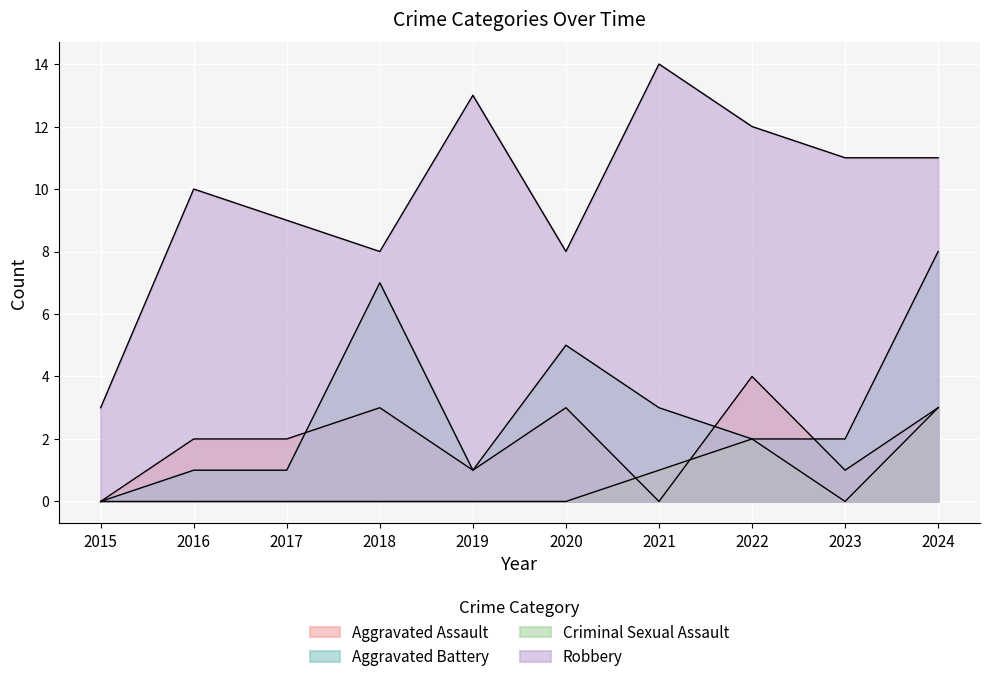

Reading left to right, list all the values displayed in this chart.

Aggravated Assault: 0	2	2	3	1	3	0	4	1	3
Aggravated Battery: 0	1	1	7	1	5	3	2	2	8
Criminal Sexual Assault: 0	0	0	0	0	0	1	2	0	3
Robbery: 3	10	9	8	13	8	14	12	11	11